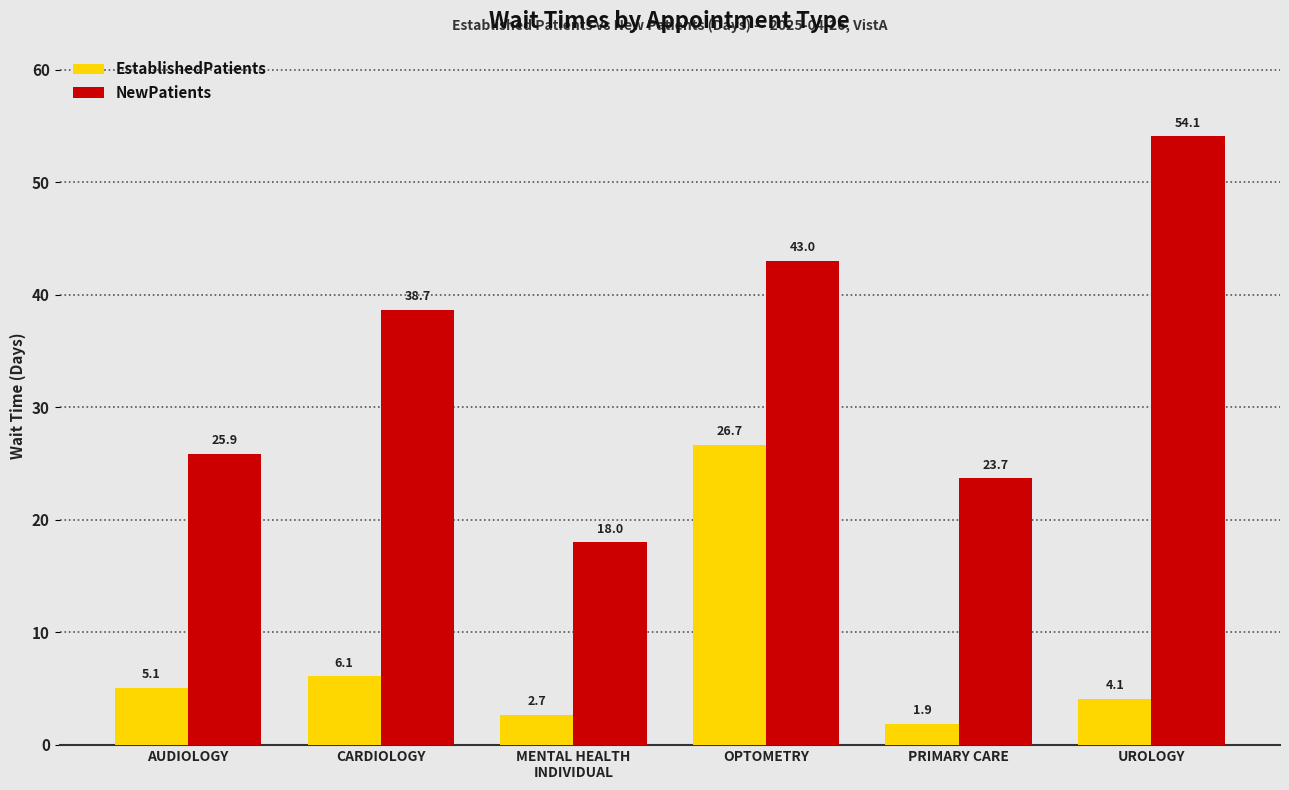

At how many categories does at least one series exceed 9?

6